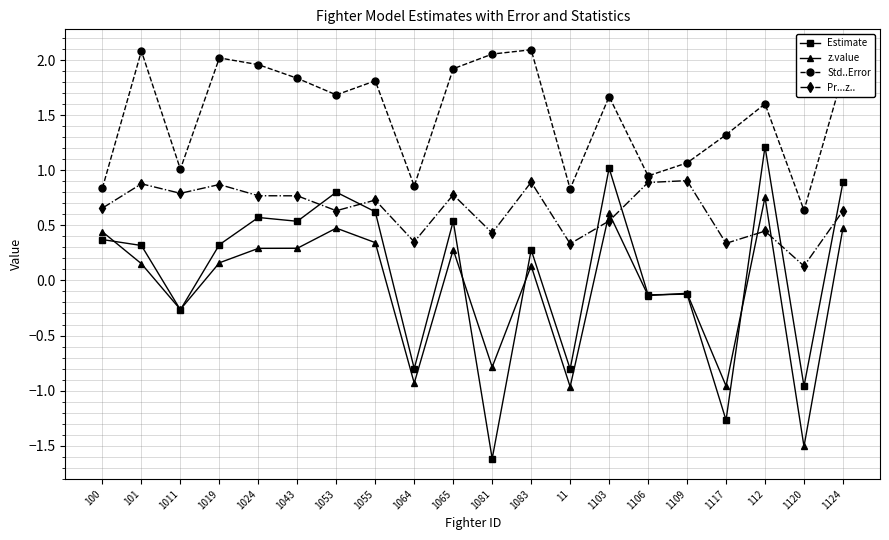

What is the total value across all series at 11?

-0.6